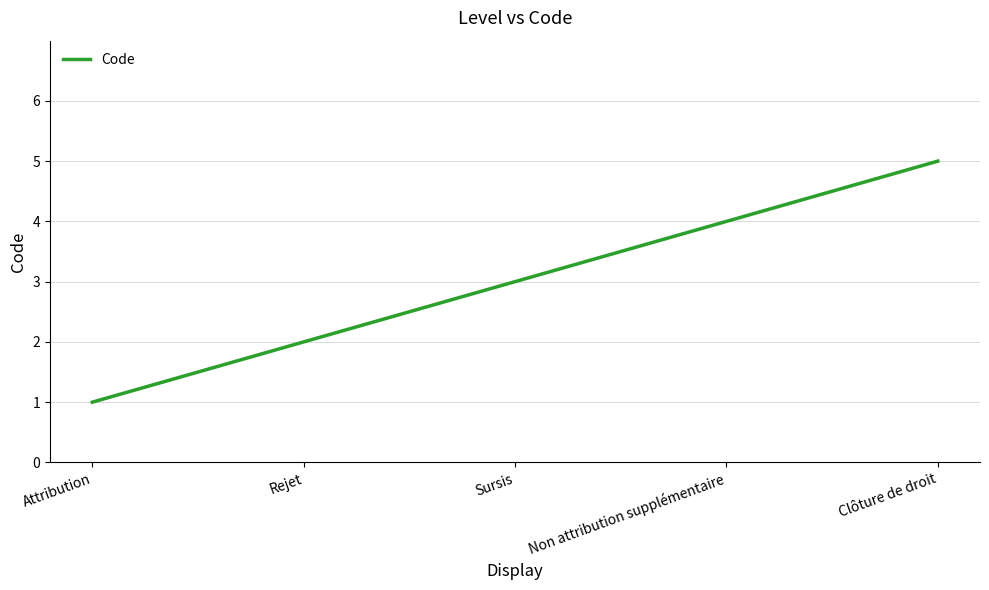

Reading left to right, list all the values displayed in this chart.

1	2	3	4	5